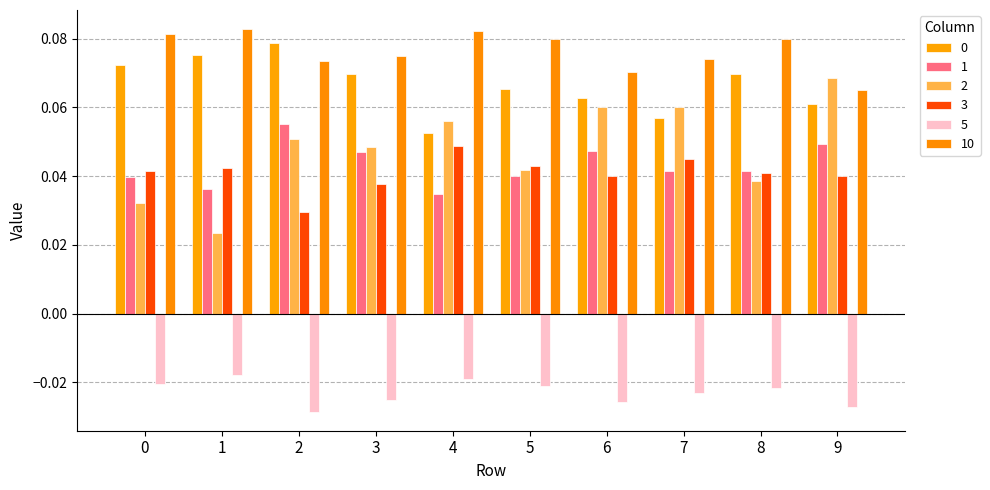

How many bars are there in each group?

6